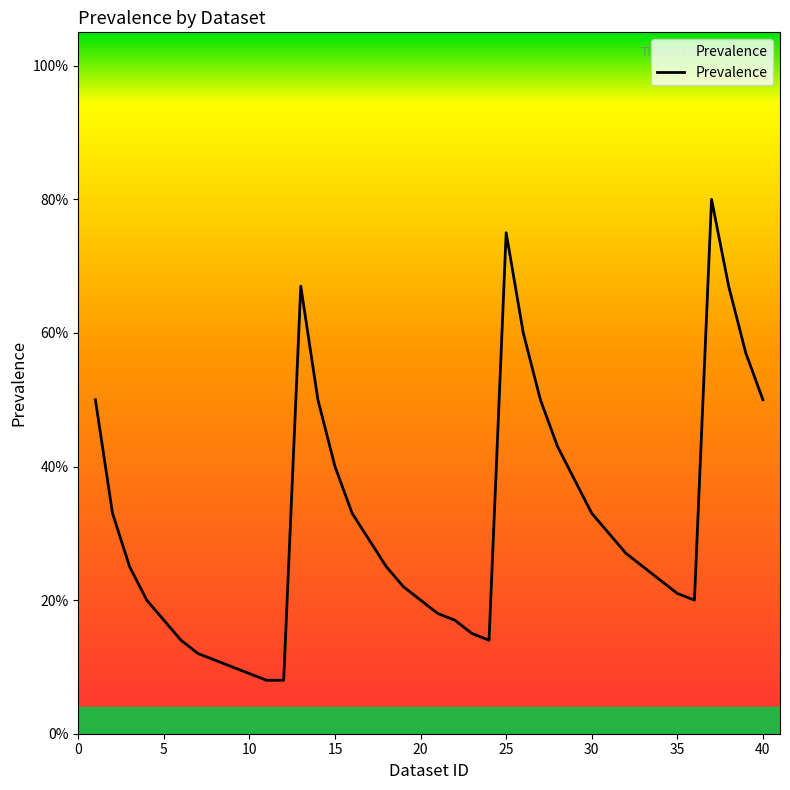

Does the chart have visible grid lines?

No